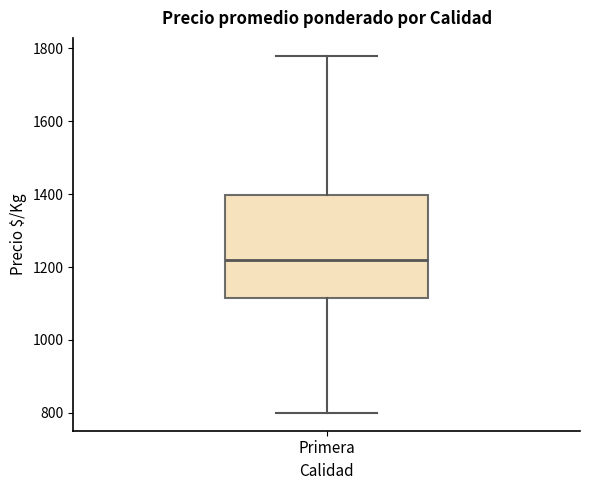

Read this box plot against the y-axis: the position of the median line, the range covered by the box, and the ends of both whiskers. The values are not printed on the chart, so give them approximately, as read against the axis.

median 1220, box 1120 to 1400, whiskers 800 to 1780